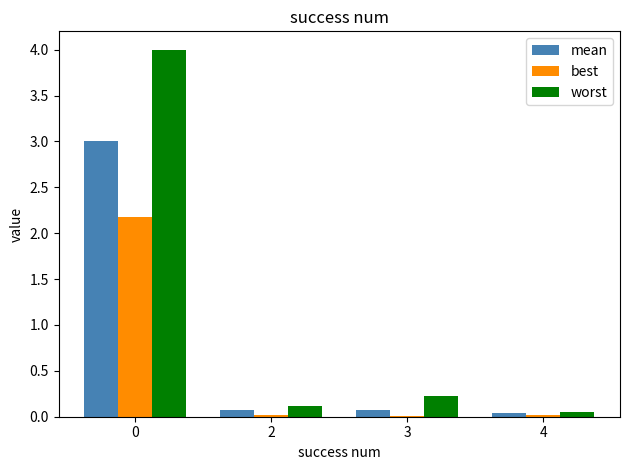

Which series has the largest total across all categories?

worst